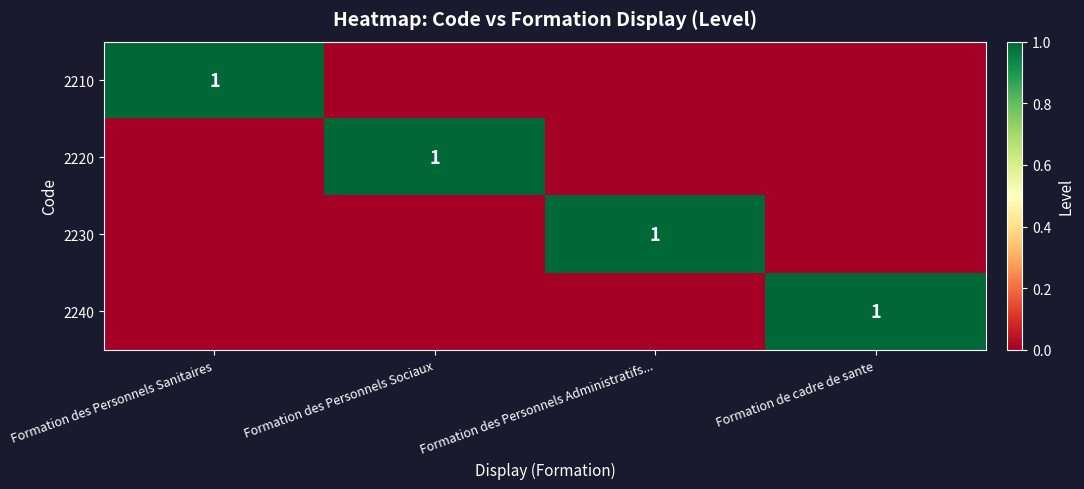

True or false: 2220 has a value of 0 at Formation des Personnels Sociaux.

False